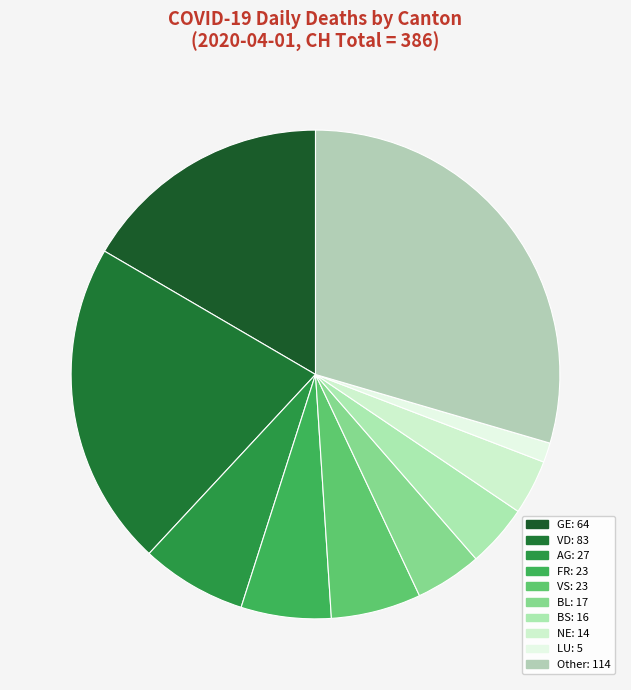

How many slices are in this pie chart?

10